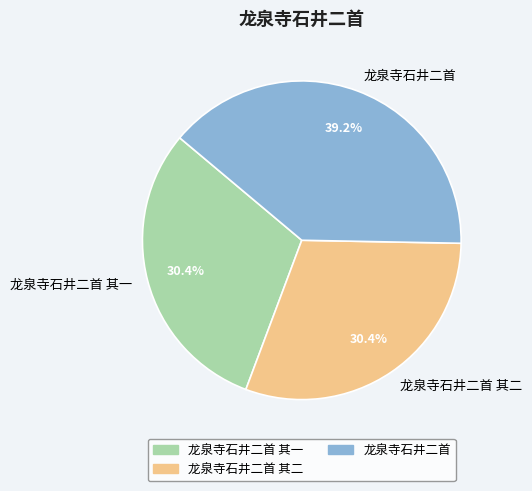

Combined, do 龙泉寺石井二首 and 龙泉寺石井二首 其二 account for over 50%?

Yes